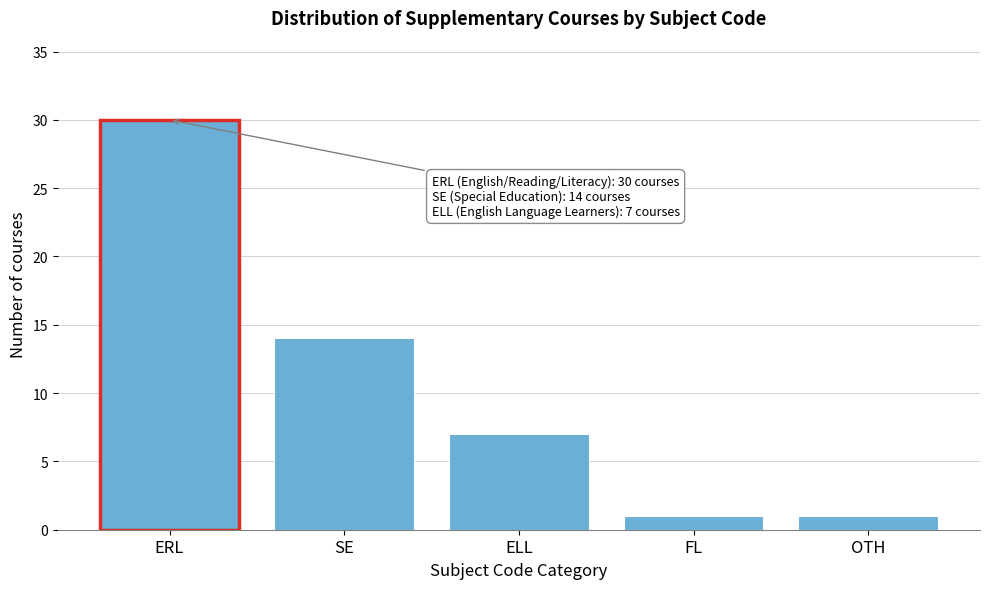

Reading right to left, extract all data points from this chart.

OTH=1	FL=1	ELL=7	SE=14	ERL=30